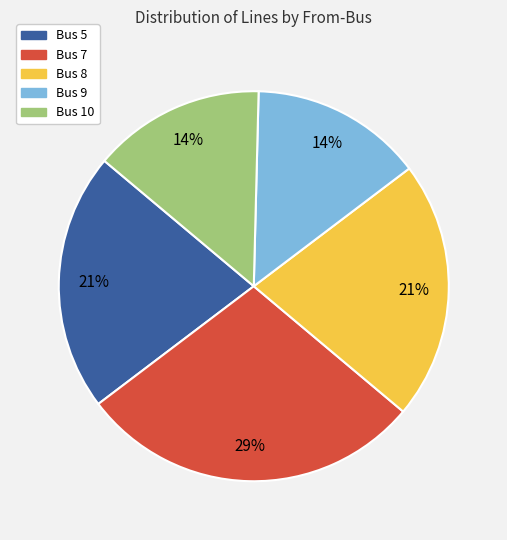

Combined, do Bus 9 and Bus 5 account for over 50%?

No